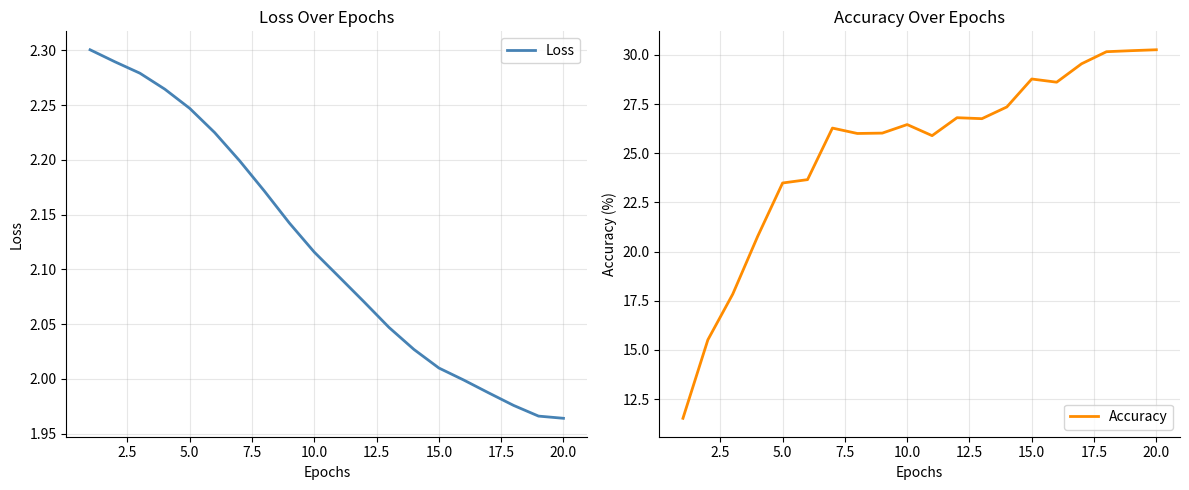

What is the highest value of the Accuracy series?

30.3